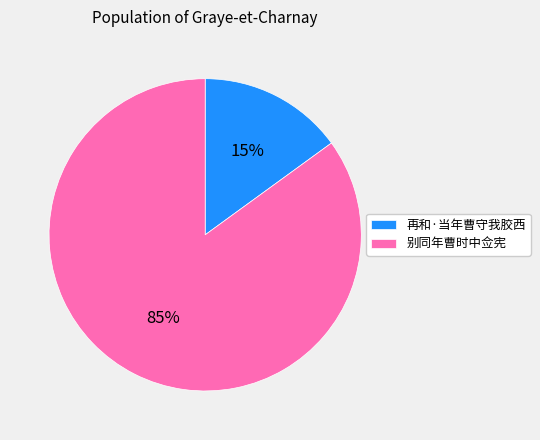

Is it true that 再和·当年曹守我胶西 is 23% of the pie?

False